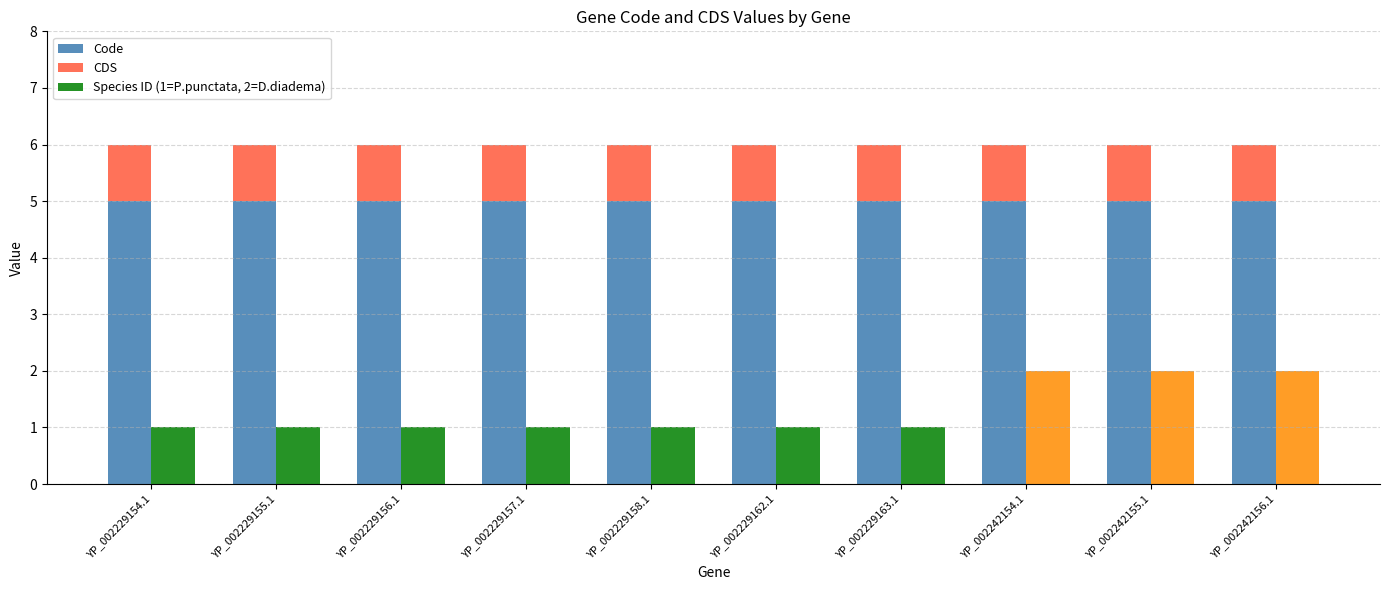

List the labels in order of CDS value, smallest first.

YP_002229154.1, YP_002229155.1, YP_002229156.1, YP_002229157.1, YP_002229158.1, YP_002229162.1, YP_002229163.1, YP_002242154.1, YP_002242155.1, YP_002242156.1